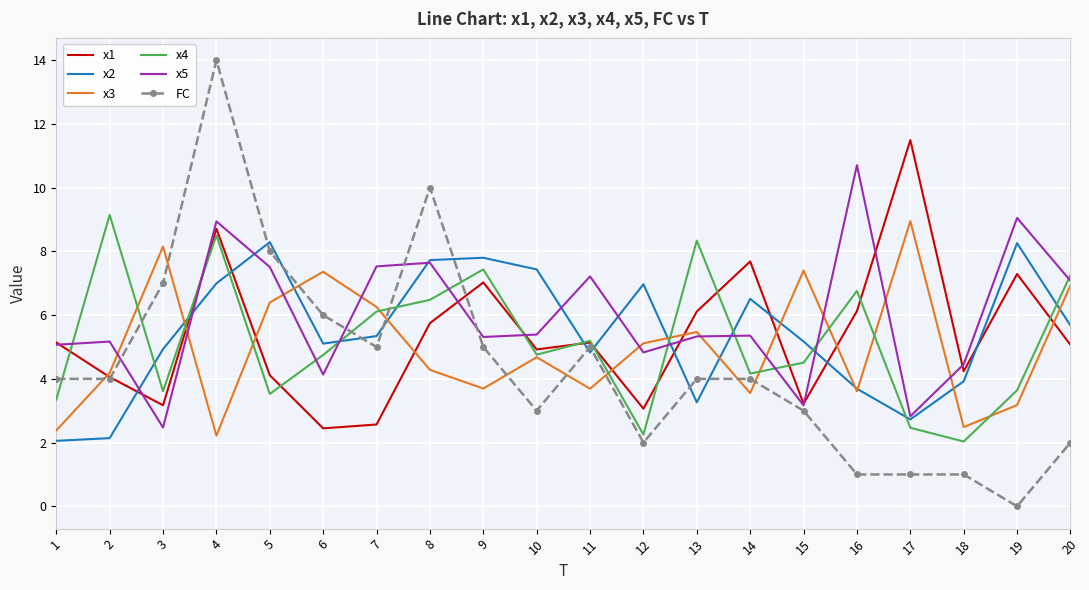

Between which two adjacent categories do x5 and FC first intersect?

2 and 3